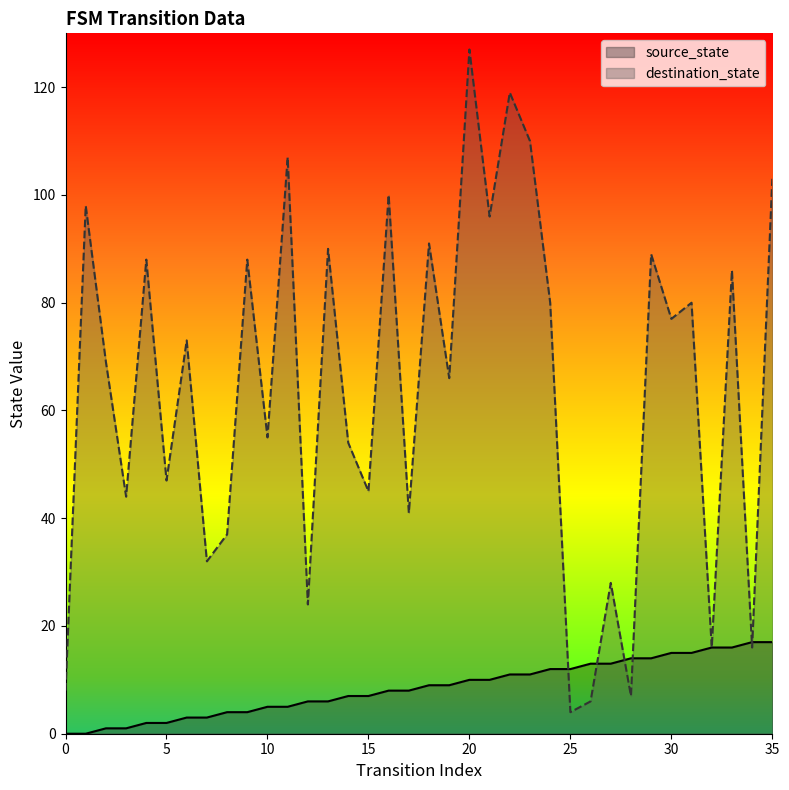

How many intersections are there between source_state and destination_state?

6